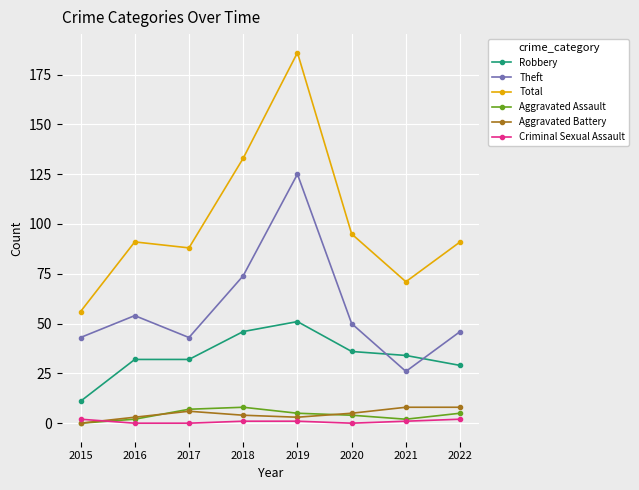

Rank the series at 2019 from lowest to highest value.

Criminal Sexual Assault, Aggravated Battery, Aggravated Assault, Robbery, Theft, Total